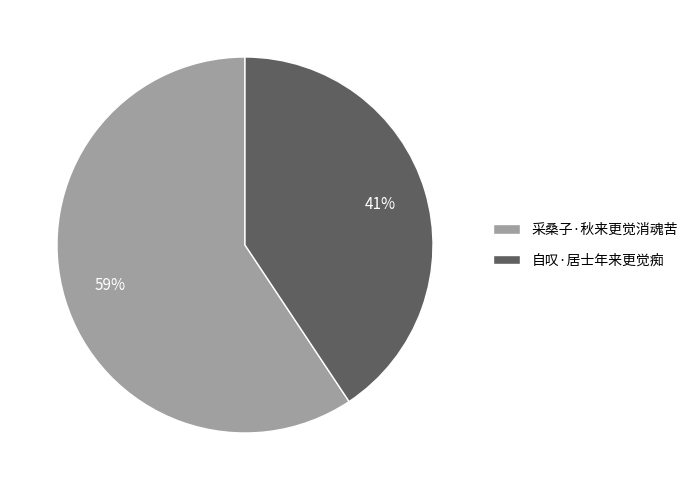

How many segments does this pie chart have?

2